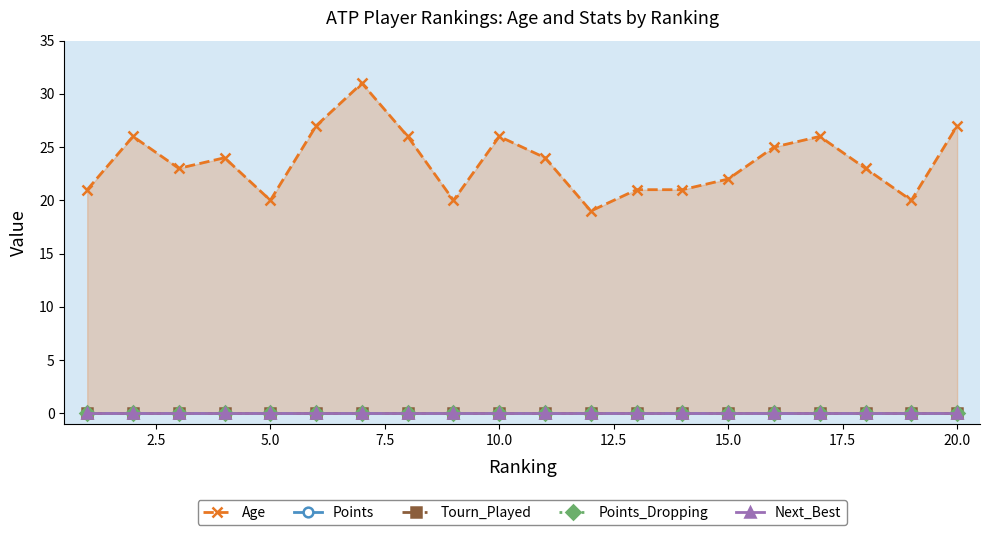

Reading left to right, transcribe all the data shown in this chart.

Age: 21	26	23	24	20	27	31	26	20	26	24	19	21	21	22	25	26	23	20	27
Points: 0	0	0	0	0	0	0	0	0	0	0	0	0	0	0	0	0	0	0	0
Tourn_Played: 0	0	0	0	0	0	0	0	0	0	0	0	0	0	0	0	0	0	0	0
Points_Dropping: 0	0	0	0	0	0	0	0	0	0	0	0	0	0	0	0	0	0	0	0
Next_Best: 0	0	0	0	0	0	0	0	0	0	0	0	0	0	0	0	0	0	0	0